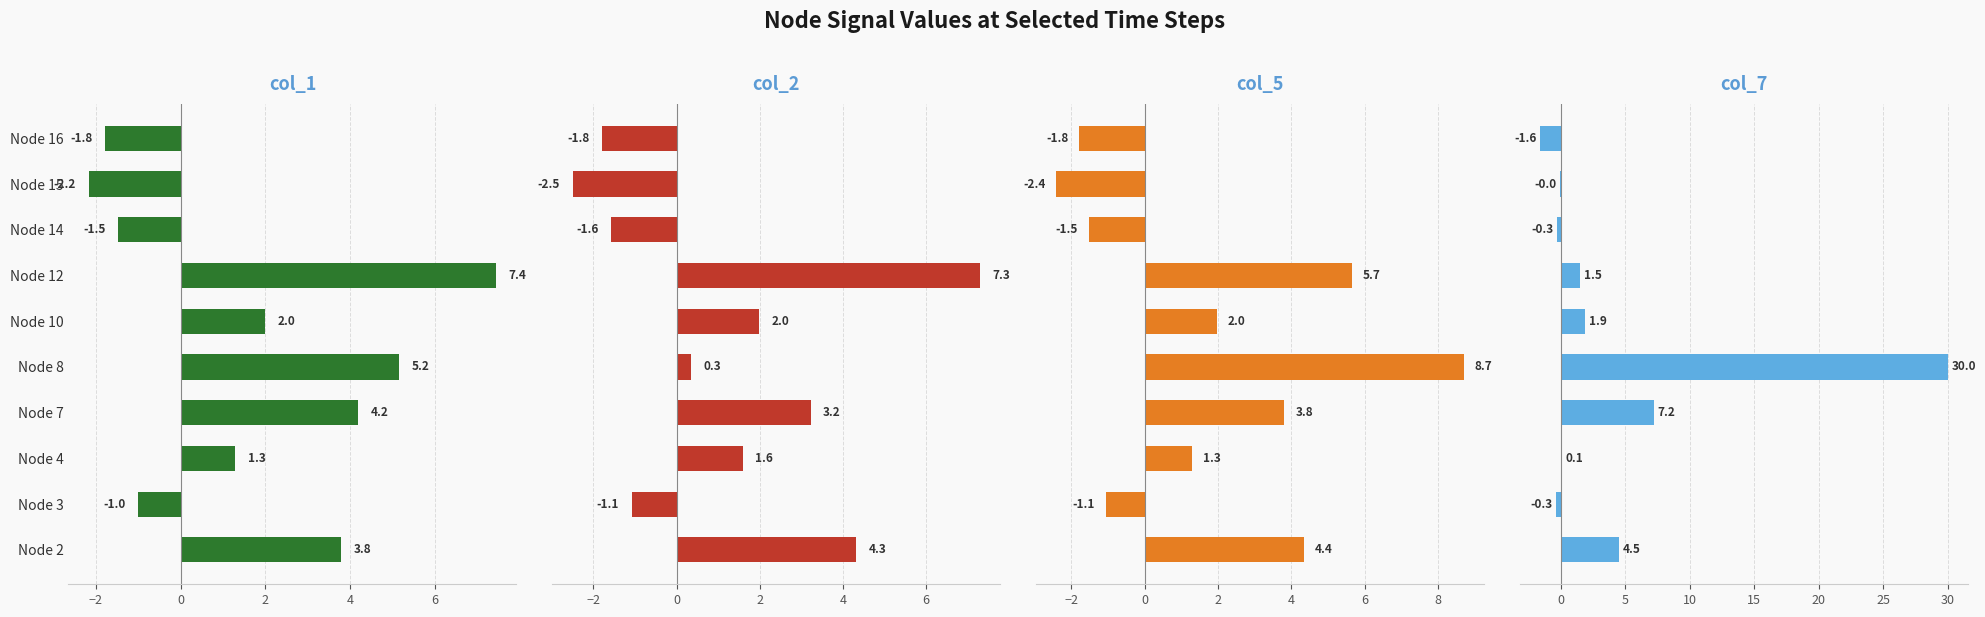

Between Node 7 and Node 14, which series saw the biggest shift?

col_7